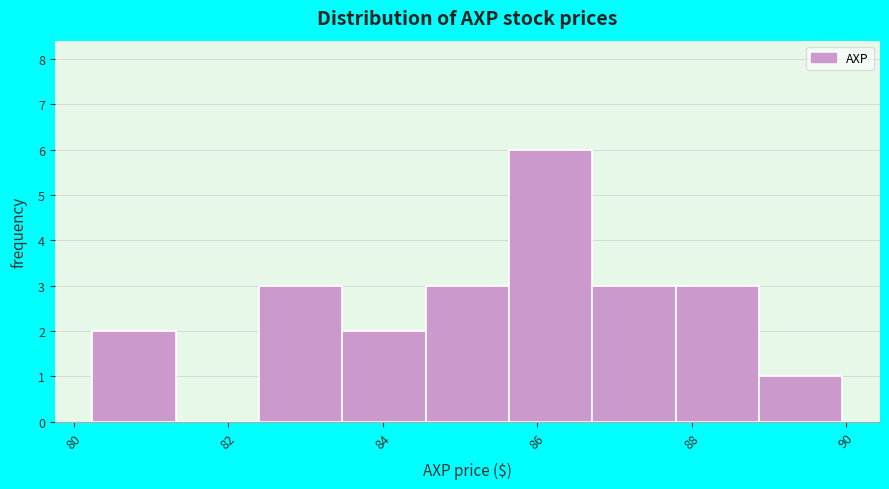

Reading left to right, list every bar in this chart as the range it spans on the x-axis followed by its height. Neither the bar edges nor the heights are printed on the chart, so give them approximately, as read against the axes.

80.2 to 81.4: 2
81.4 to 82.4: 0
82.4 to 83.4: 3
83.4 to 84.6: 2
84.6 to 85.6: 3
85.6 to 86.8: 6
86.8 to 87.8: 3
87.8 to 88.8: 3
88.8 to 90.0: 1